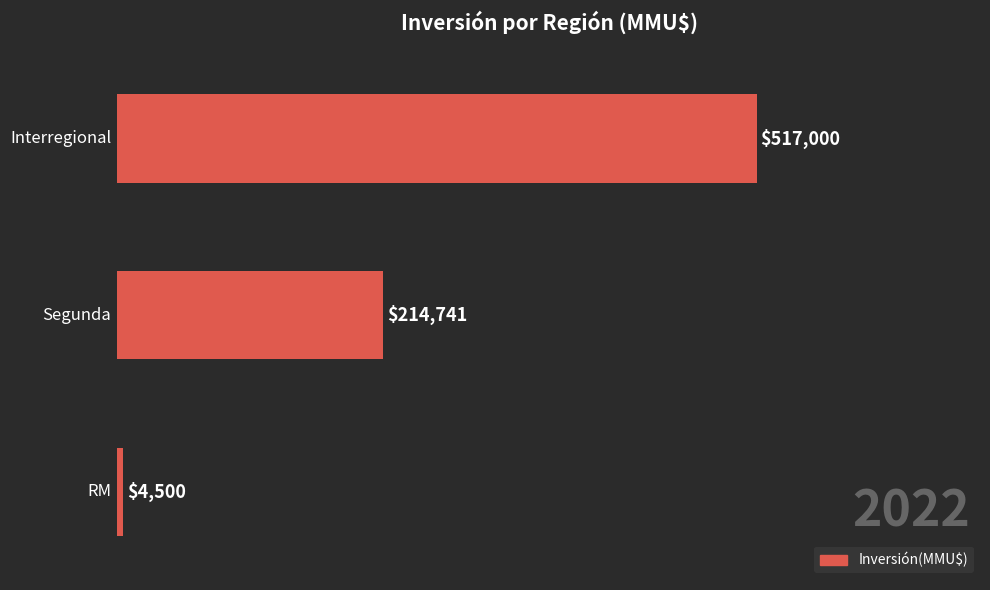

What is the minimum value shown in the chart?

4500